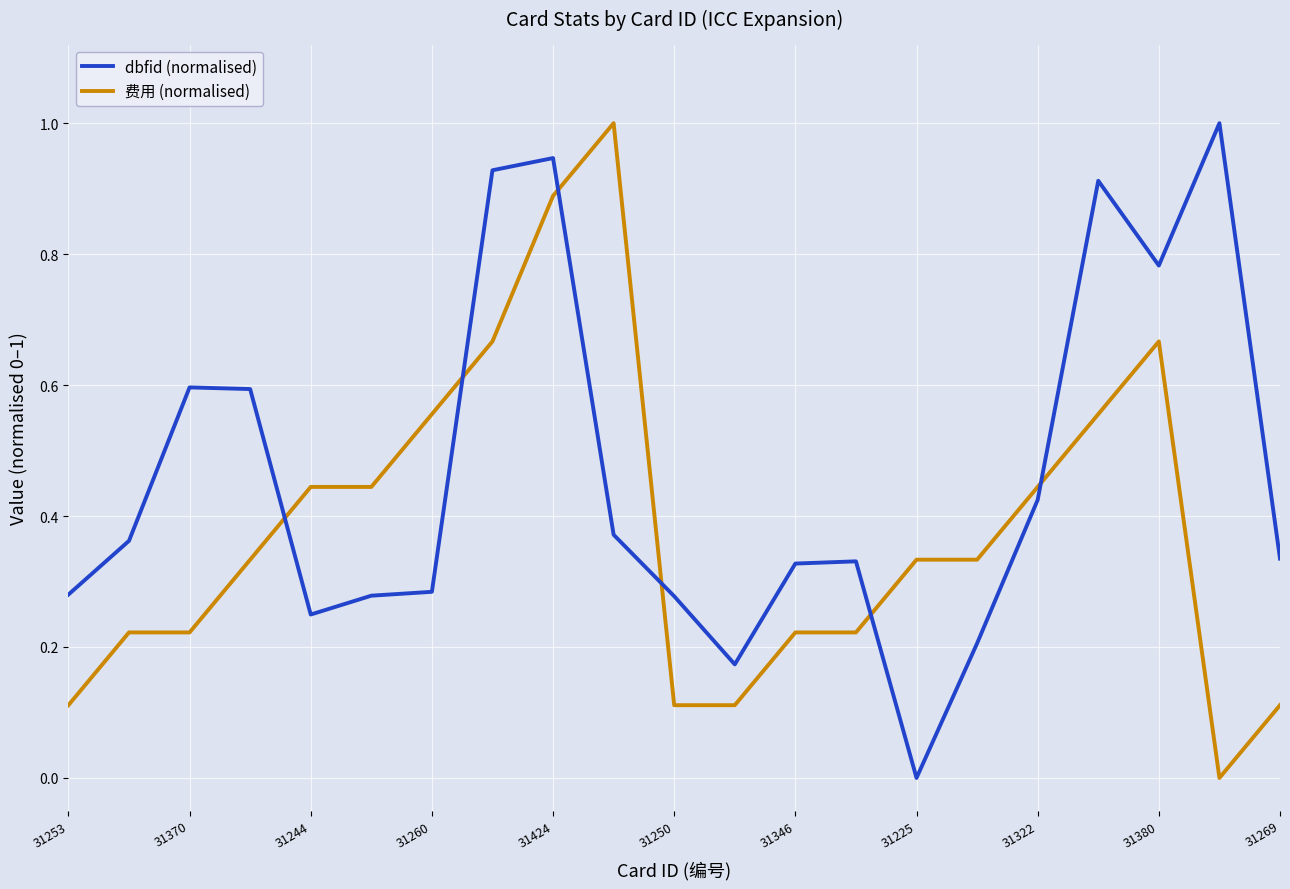

What is the difference between the maximum and minimum values in the 费用 (normalised) series?

1.0